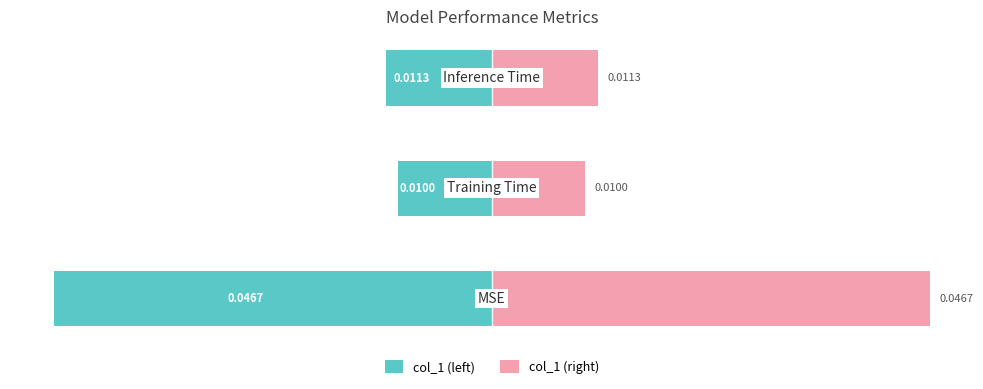

What are all the series names shown in the legend?

col_1 (left), col_1 (right)